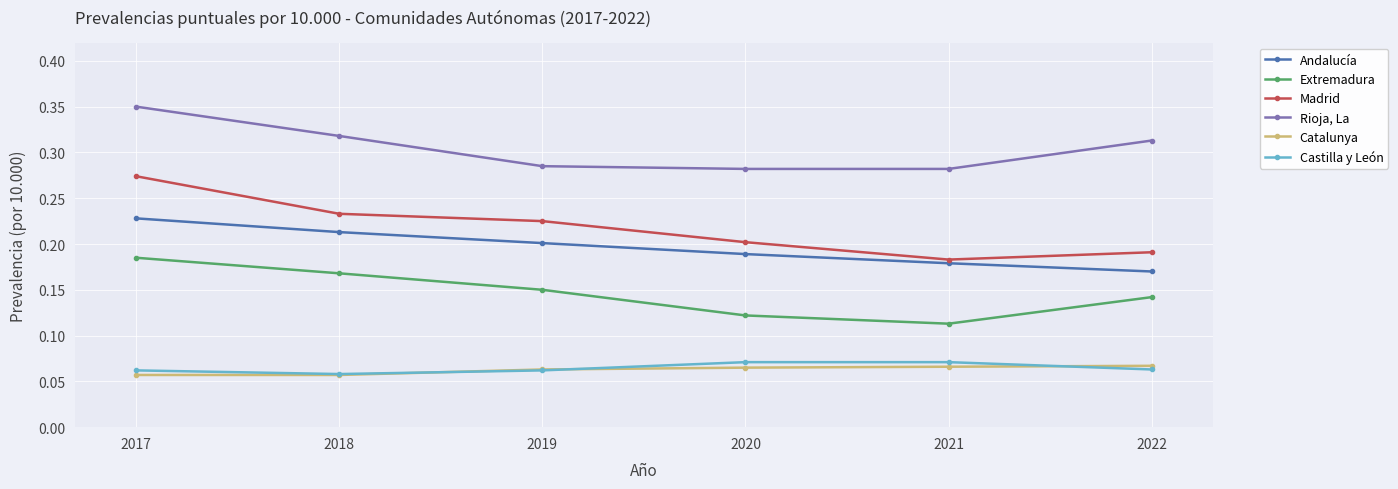

Rank the series by their maximum value, from lowest to highest.

Catalunya, Castilla y León, Extremadura, Andalucía, Madrid, Rioja, La